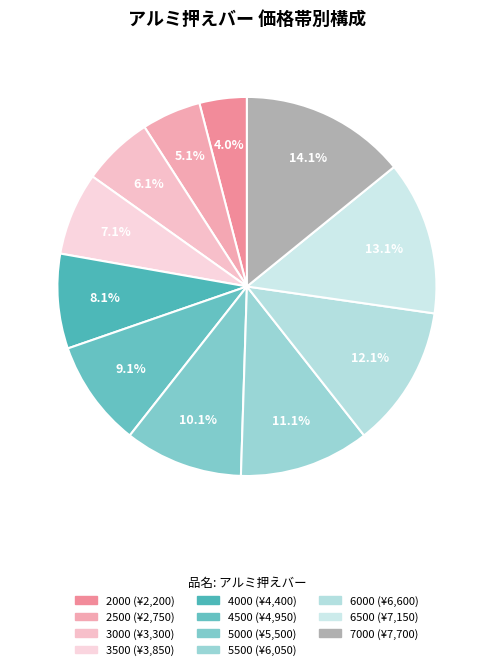

What percentage do 4000 and 7000 together represent?

22.2%